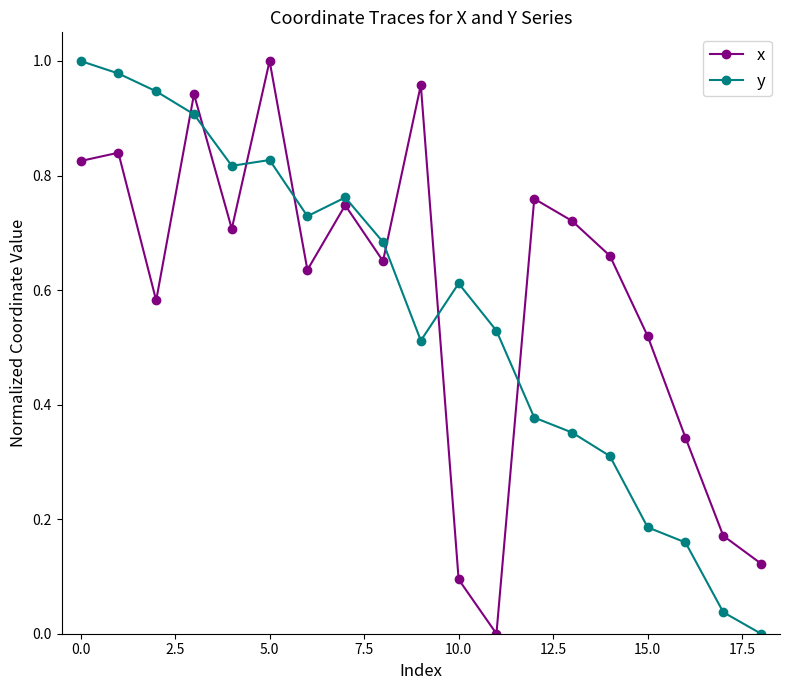

True or false: y has more than 0 interior local peaks.

True